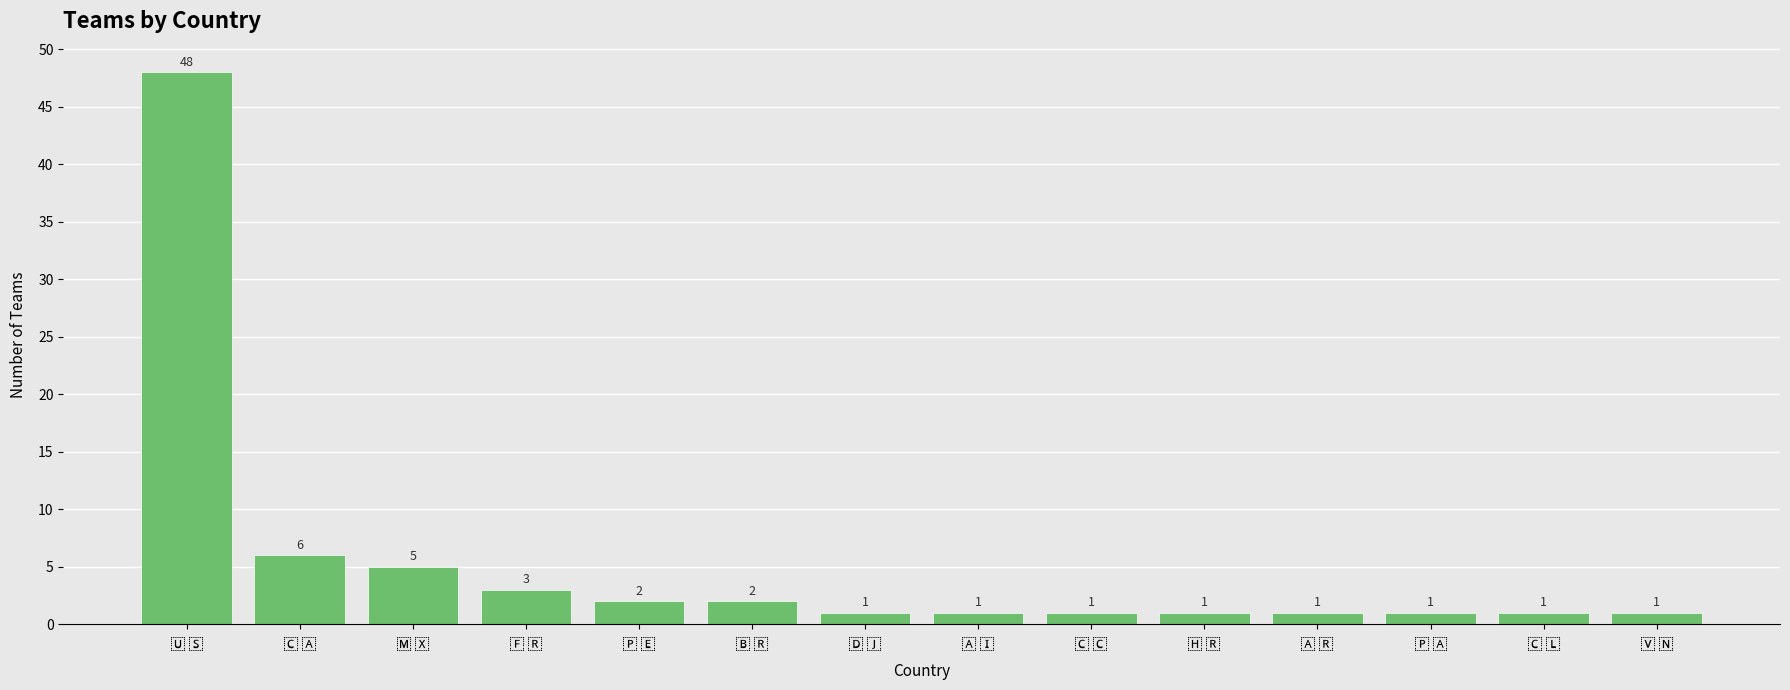

What is the maximum value shown in the chart?

48